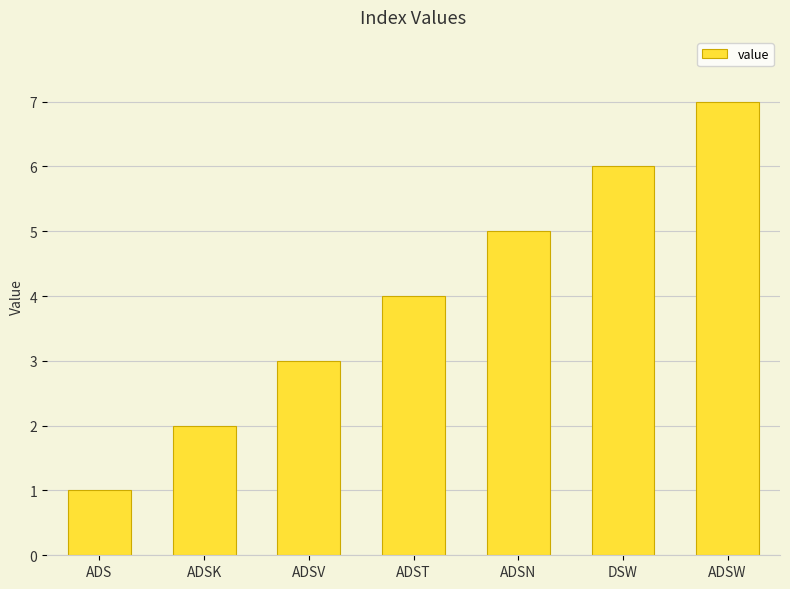

Does the chart contain any negative values?

No